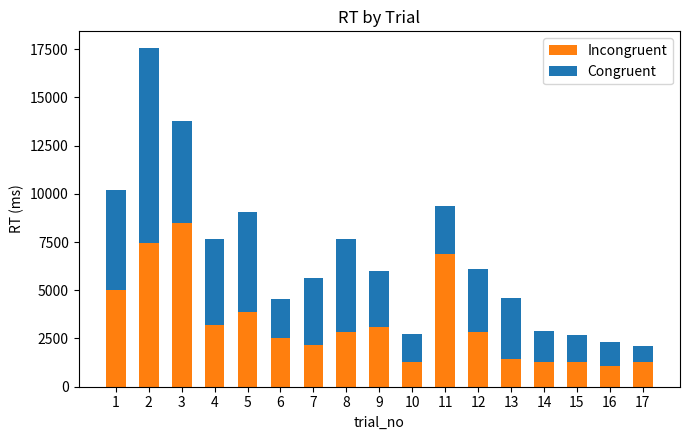

What is the total value across all series at 17?

2096